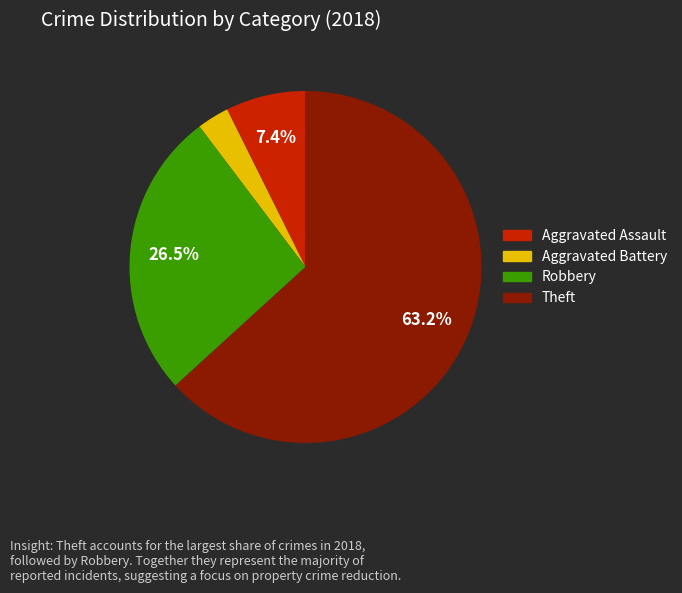

How many slices are in this pie chart?

4